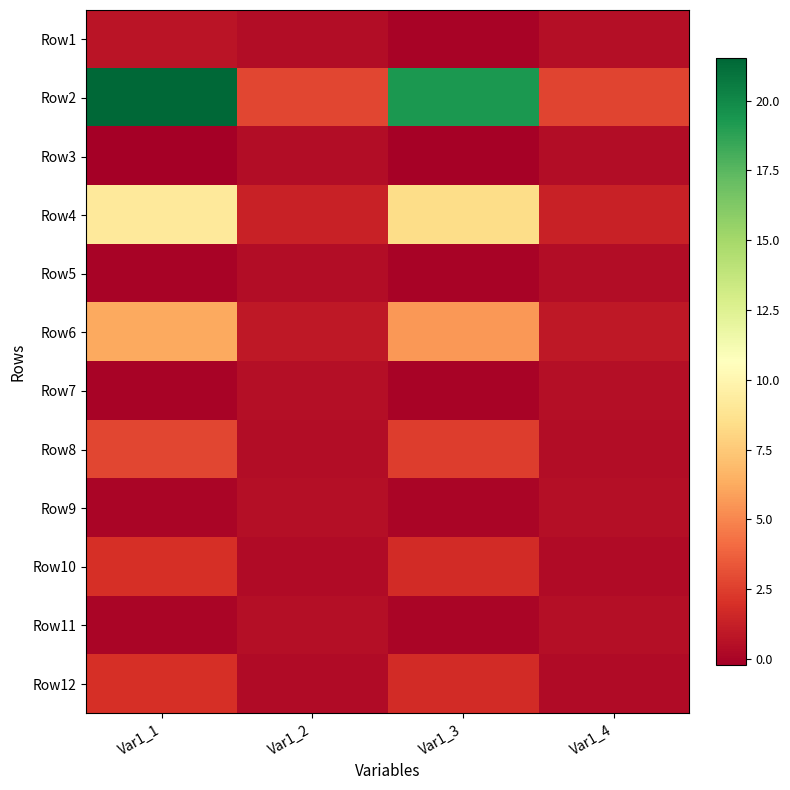

What is the maximum value shown in the chart?

21.5